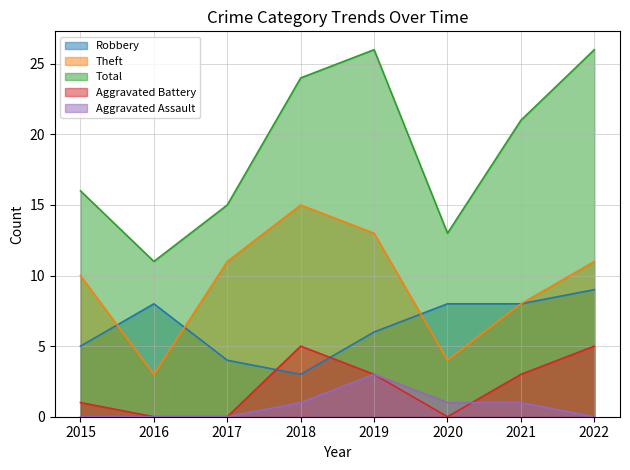

What is the sum of the Aggravated Battery values at 2017 and 2018?

5